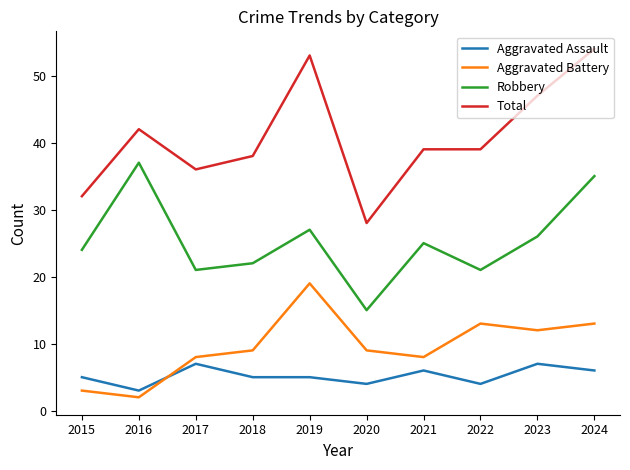

At which category does the chart reach its peak across all series?

2024